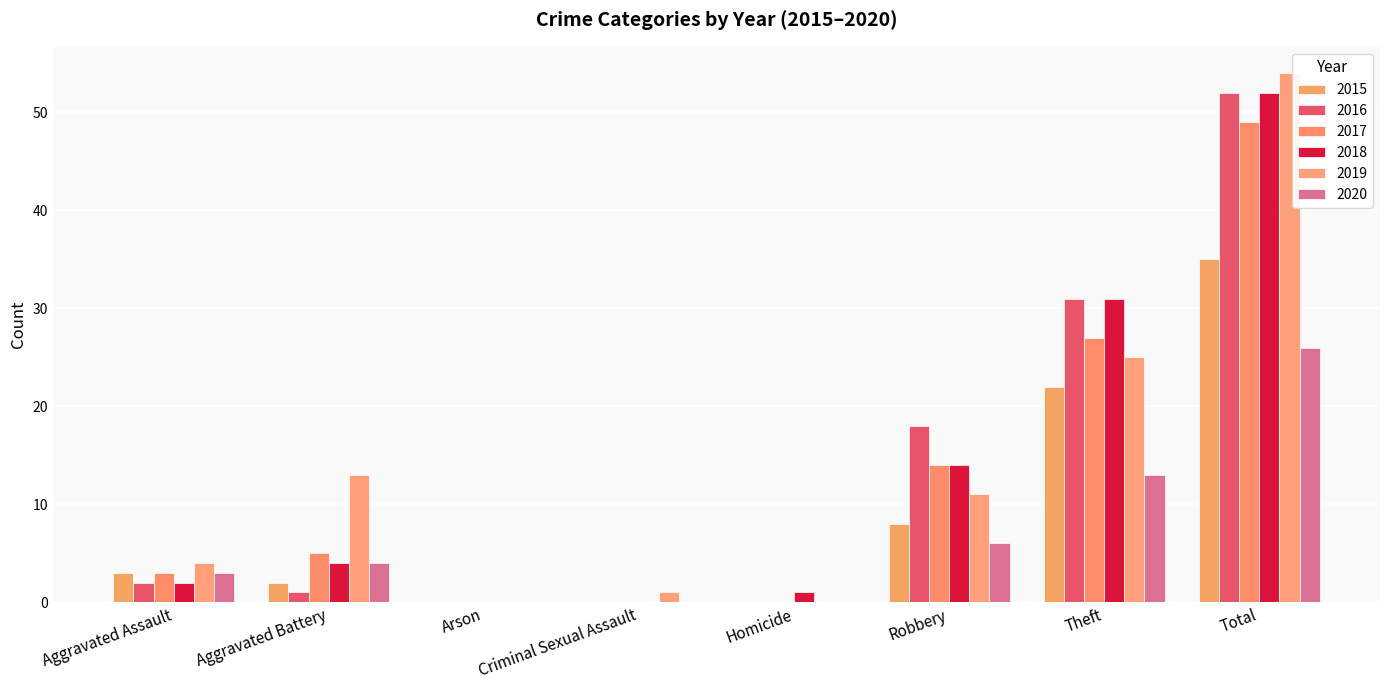

At which category does the chart reach its peak across all series?

Total